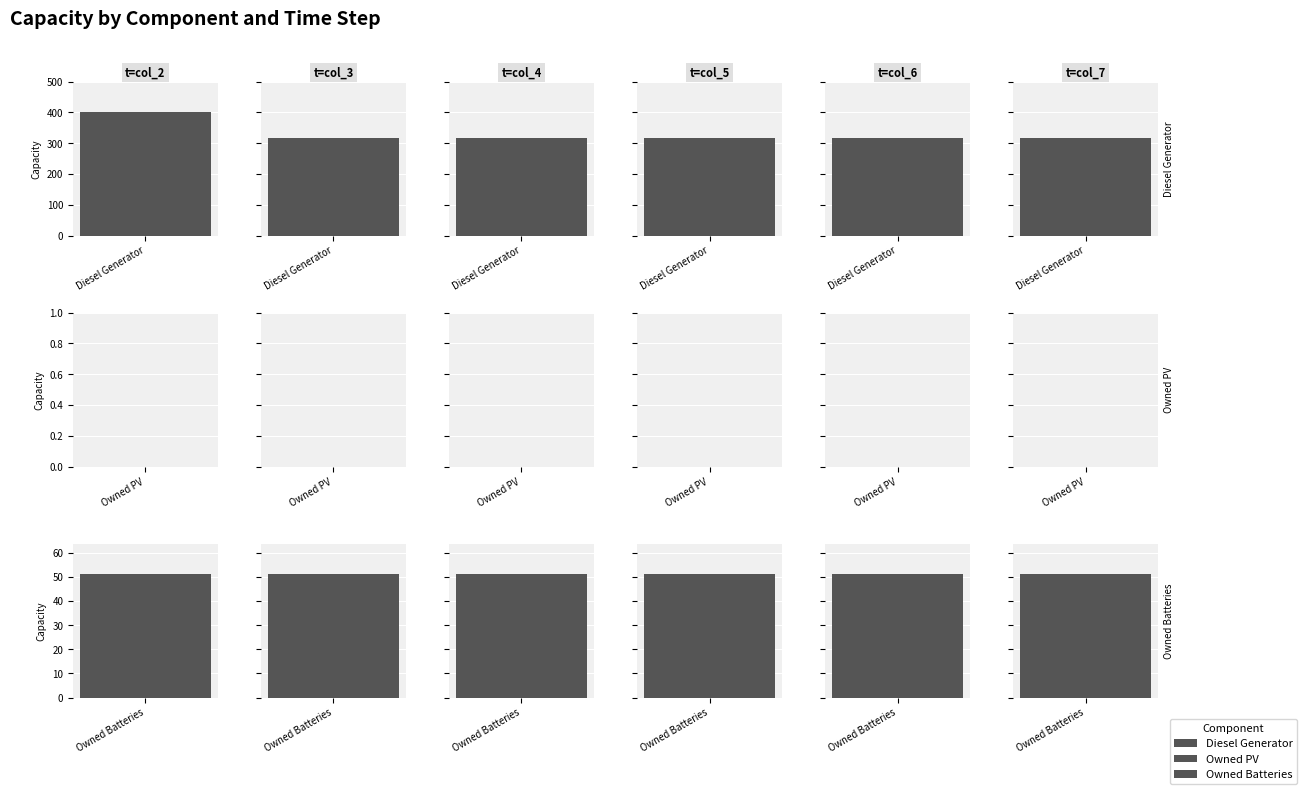

Rank the categories by Diesel Generator value from highest to lowest.

col_2, col_3, col_4, col_5, col_6, col_7